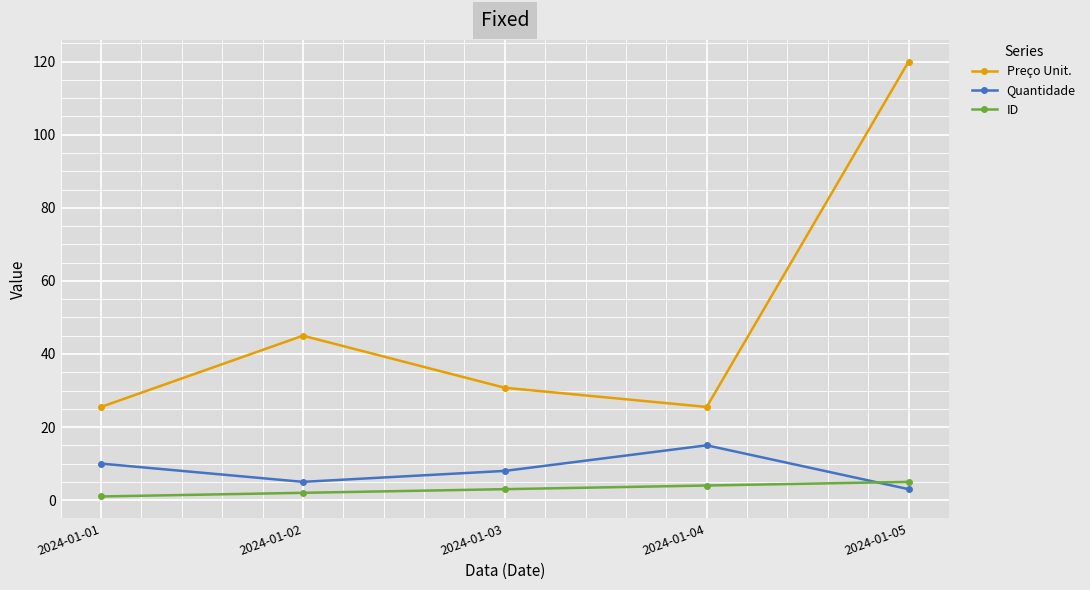

What value does the Preço Unit. series have at 2024-01-05?

120.0